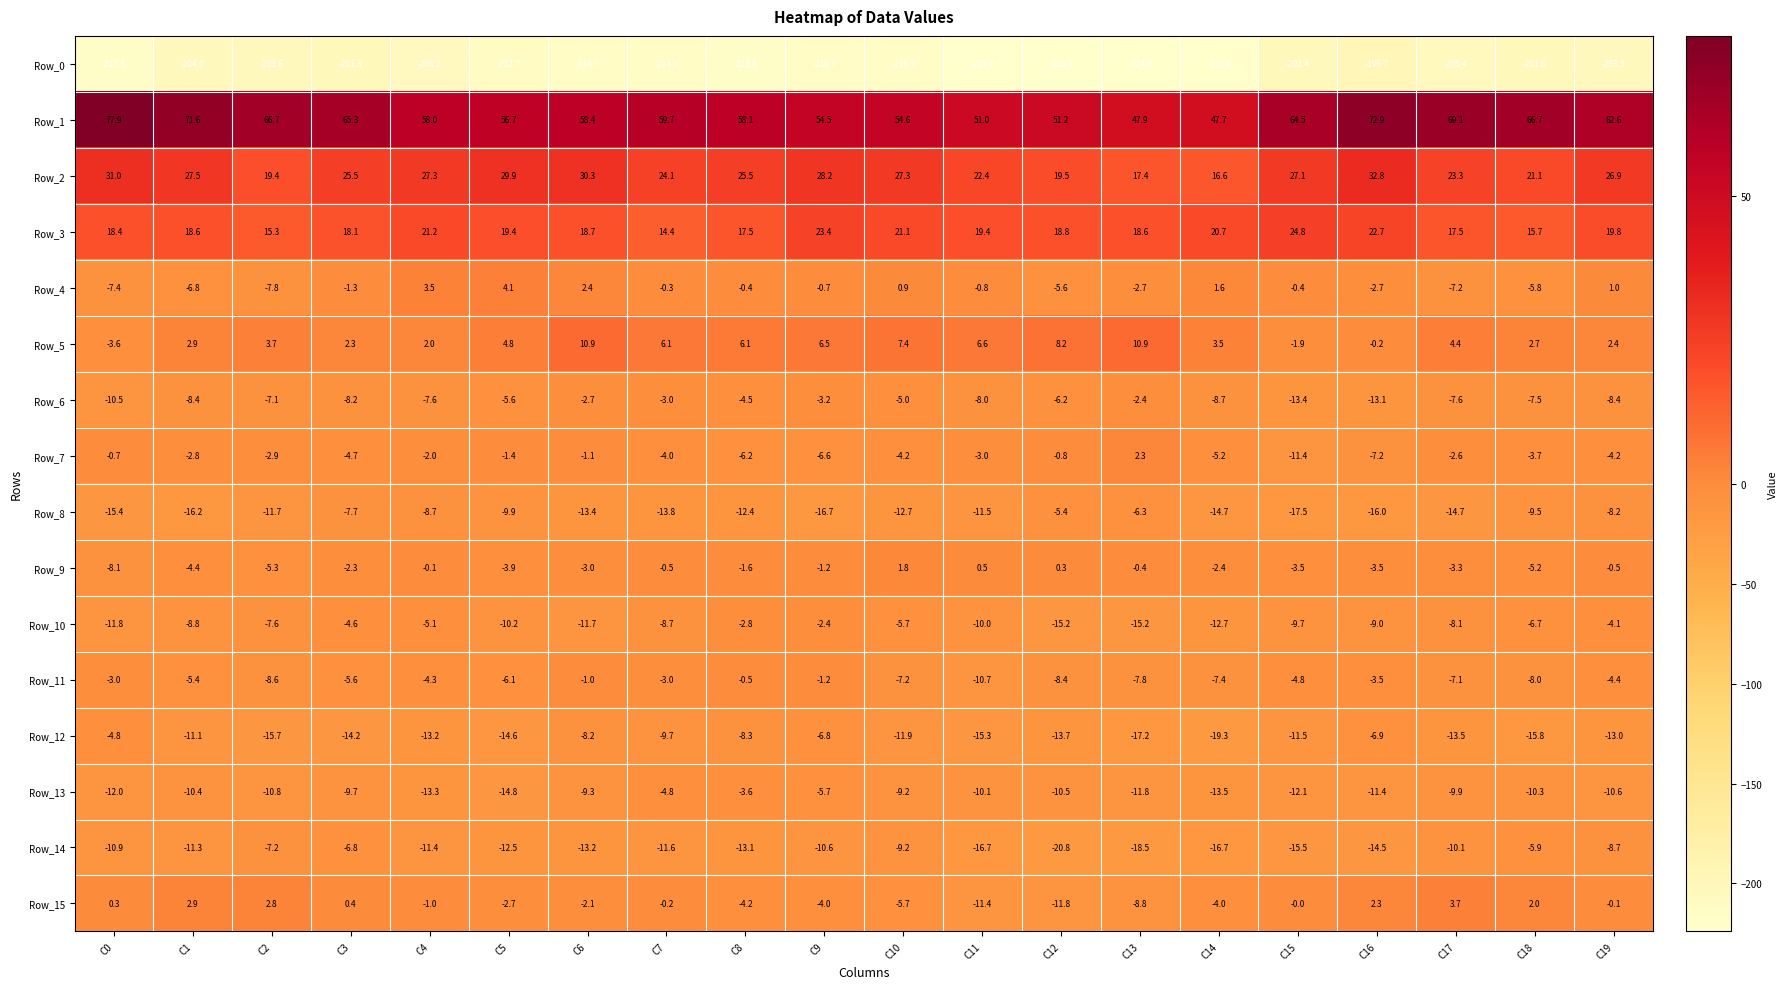

The Row_8 series shows -6.9 at C10. True or false?

False